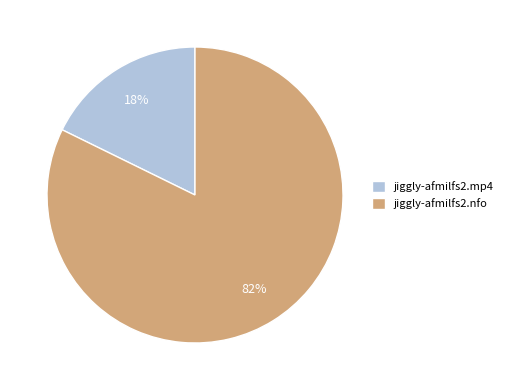

Between jiggly-afmilfs2.nfo and jiggly-afmilfs2.mp4, which is larger?

jiggly-afmilfs2.nfo